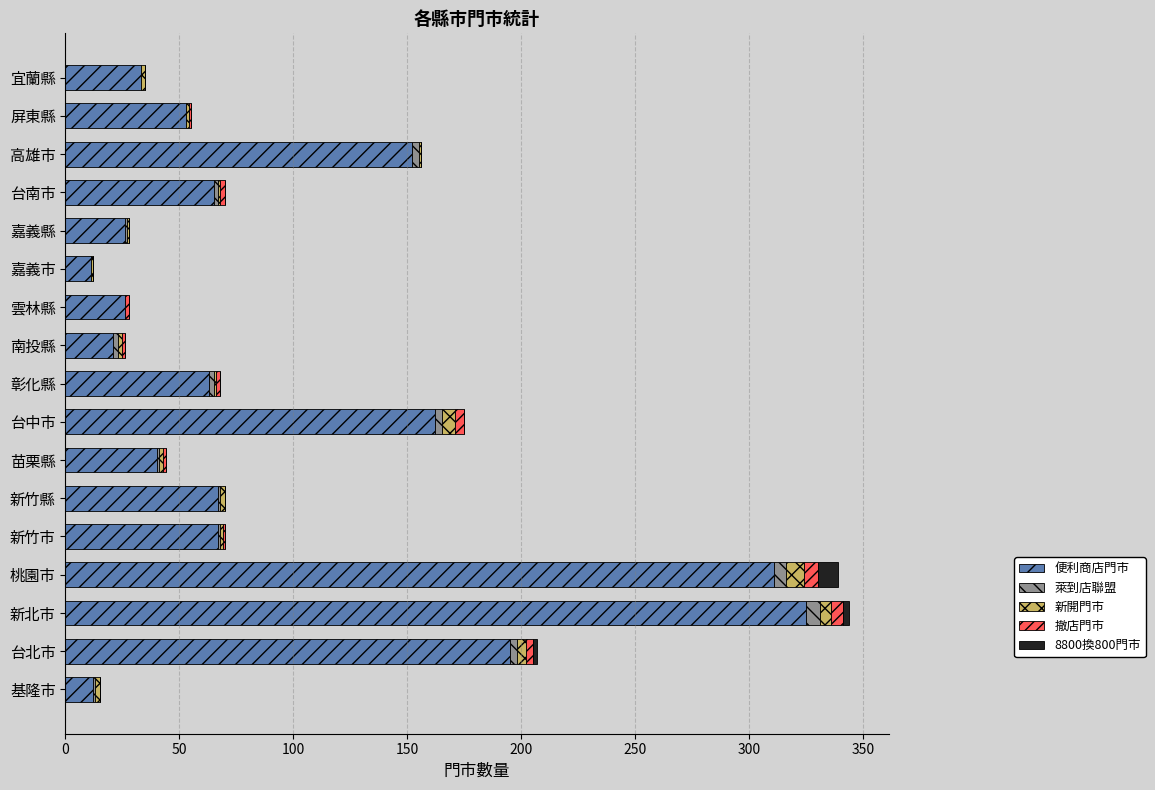

Where is 便利商店門市 nearest to the value 168?

台中市